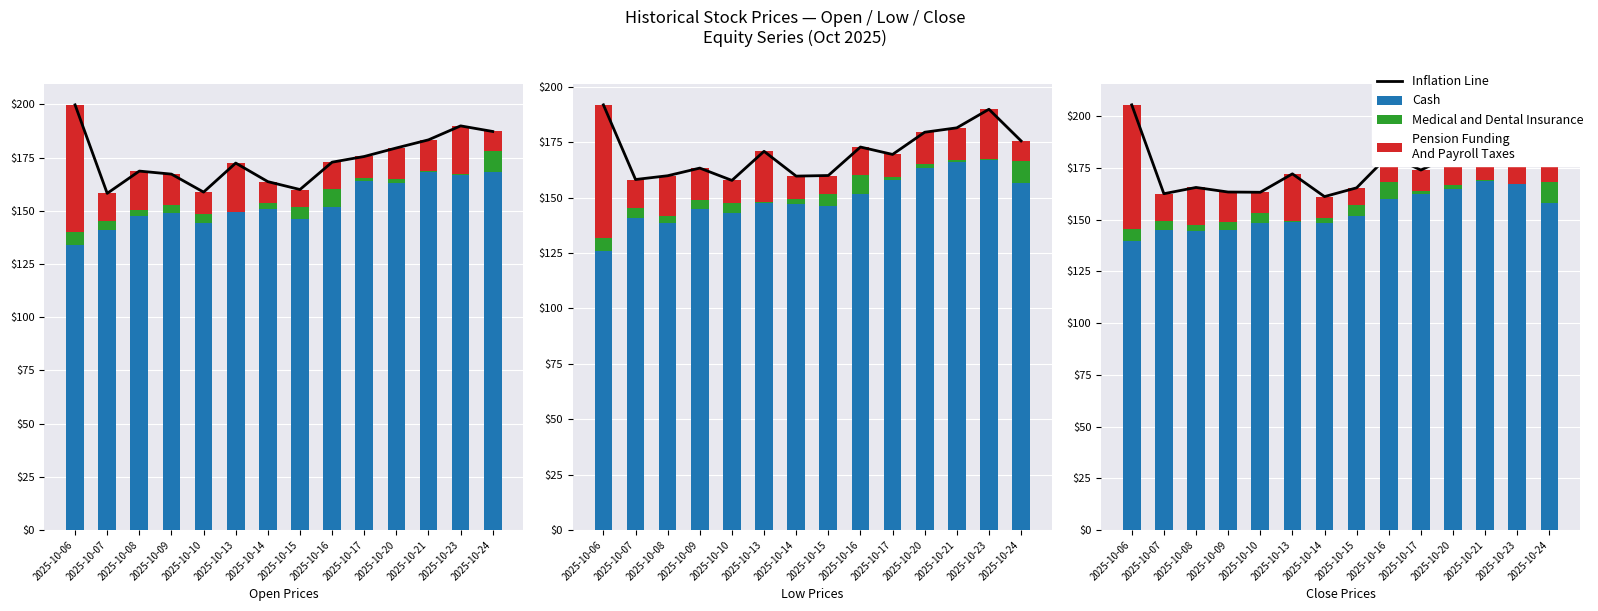

At how many categories does at least one series exceed 129?

14